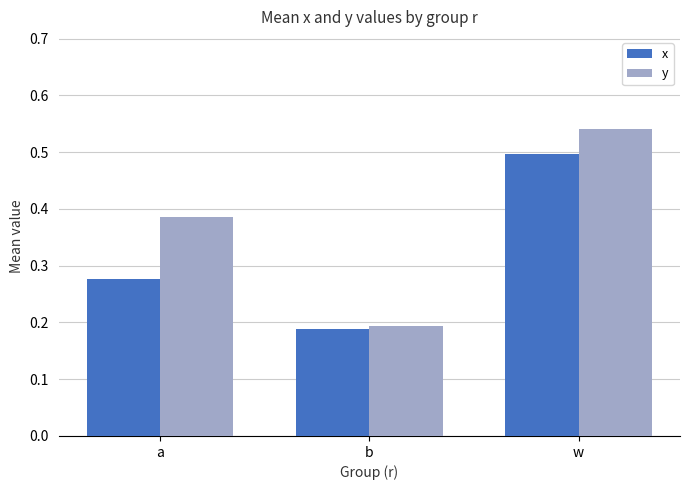

What is the sum of the x values at w and a?

0.8